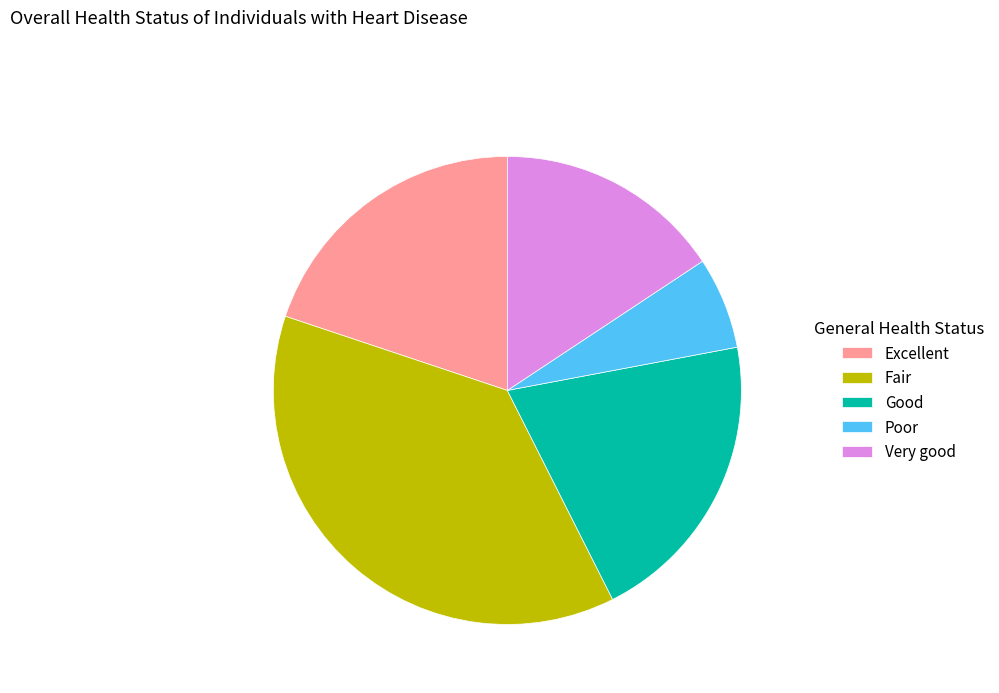

Rank the categories by value from lowest to highest.

Poor, Very good, Excellent, Good, Fair